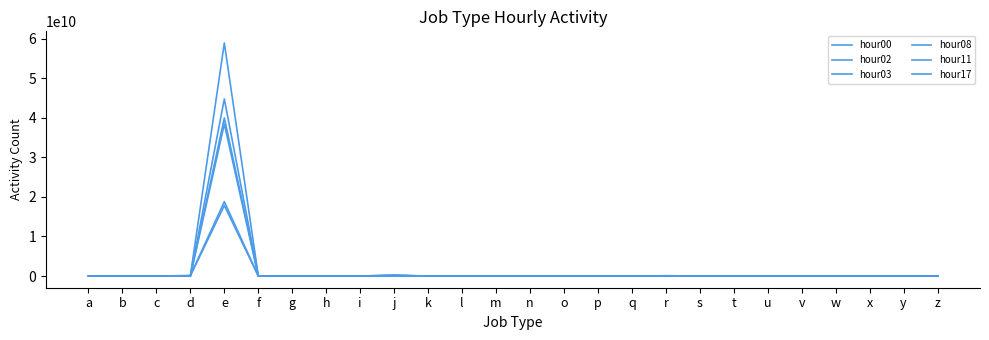

Is this an area chart (filled region under the line)?

No